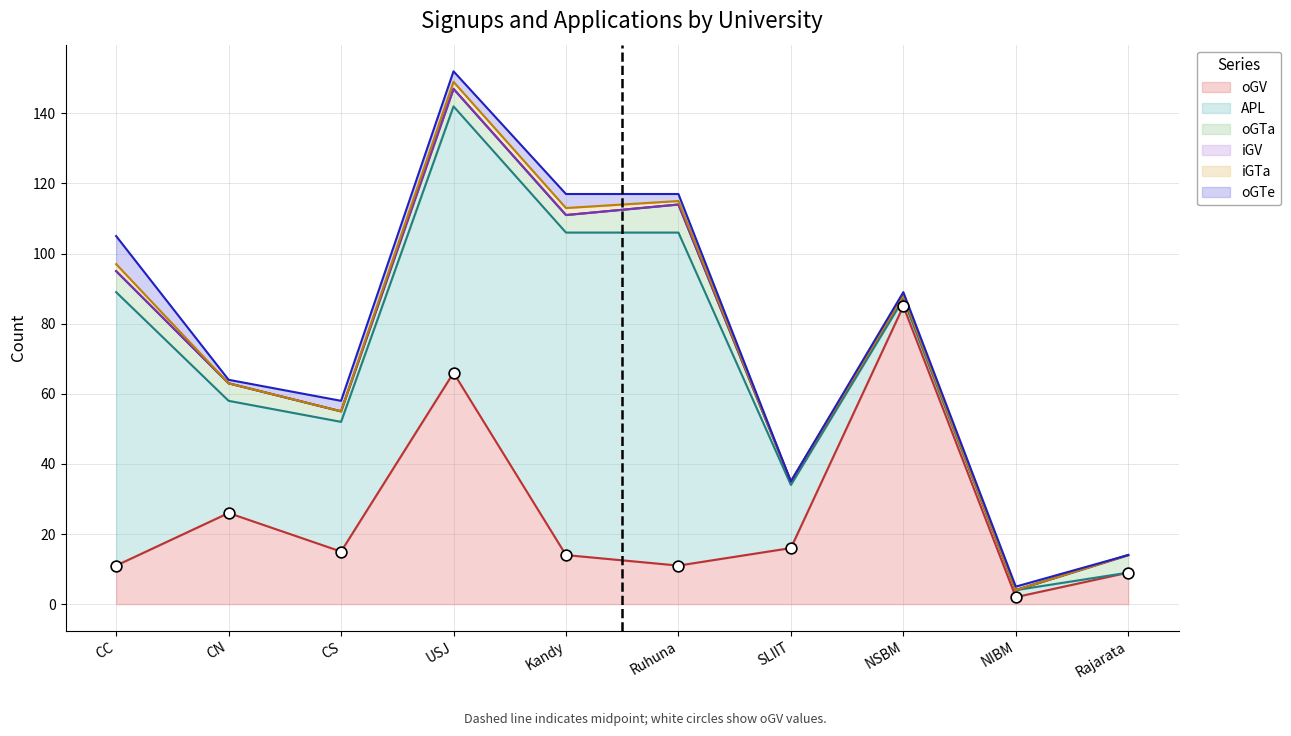

At which category is the sum across all series the highest?

USJ